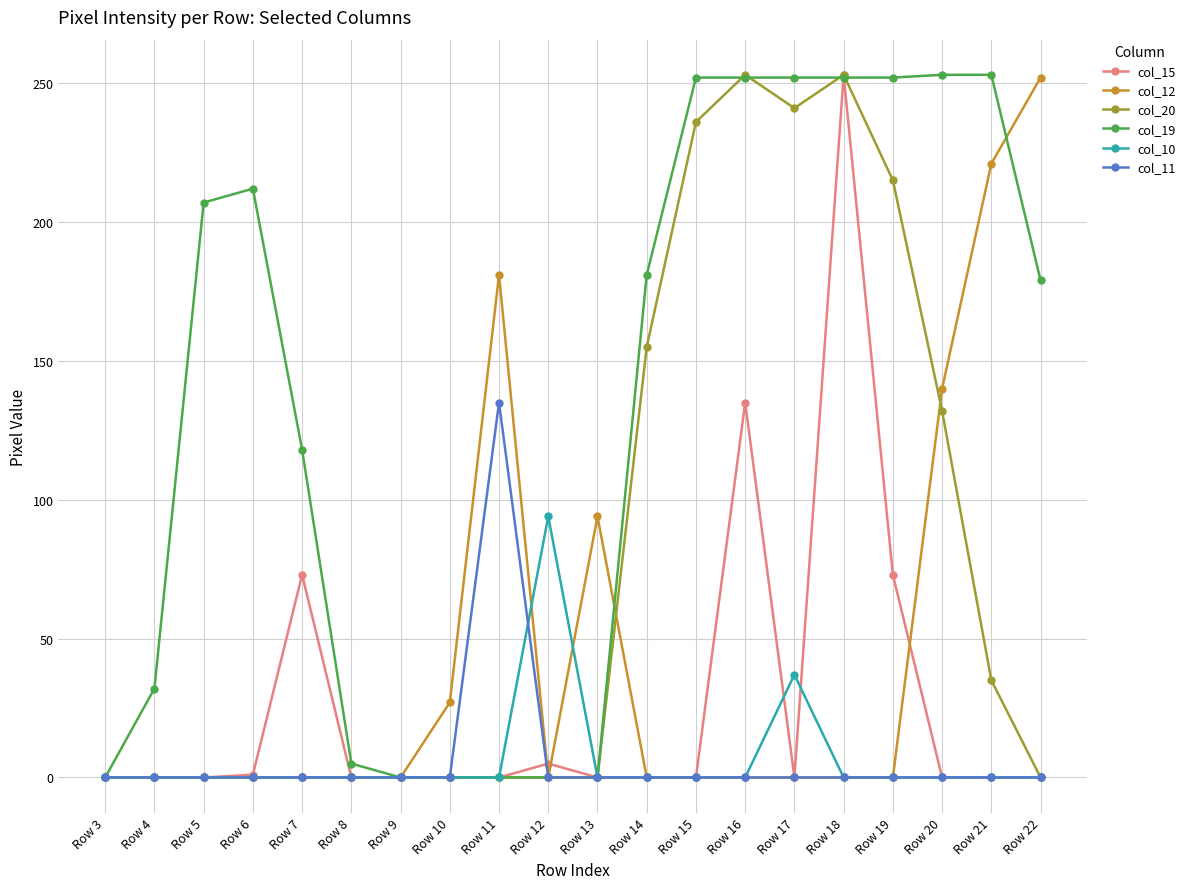

How many data points does each series have?

20